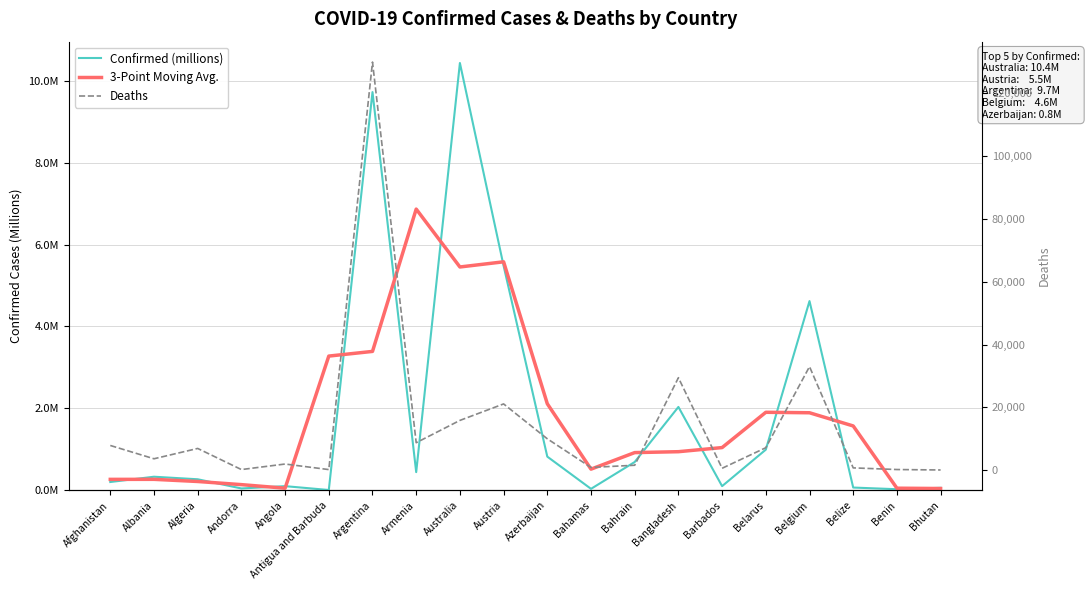

The 3-Point Moving Avg. series shows 5.6 at Austria. True or false?

True